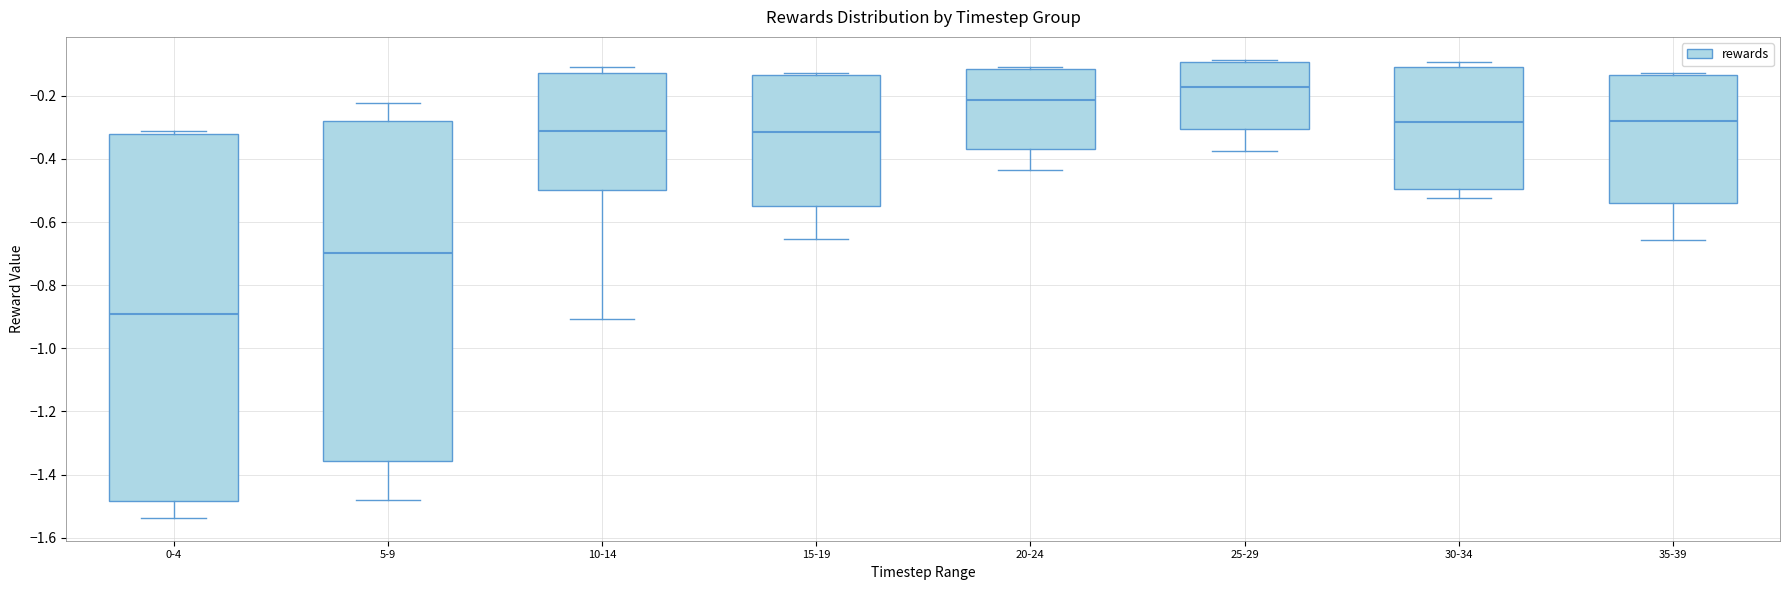

Which box has the lowest median line?

0-4